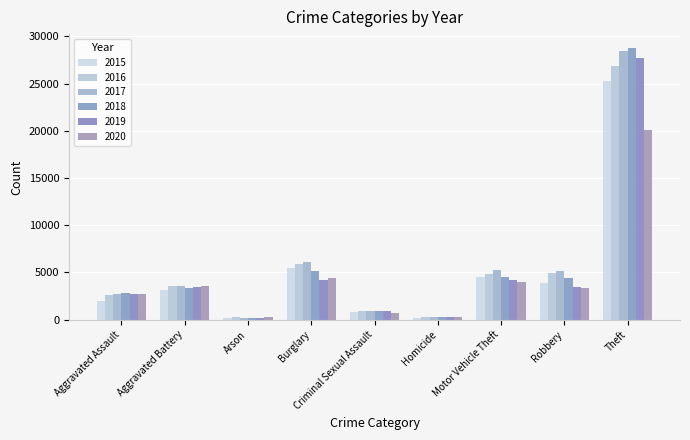

What is the difference between the second highest and minimum values in the 2020 series?

4125